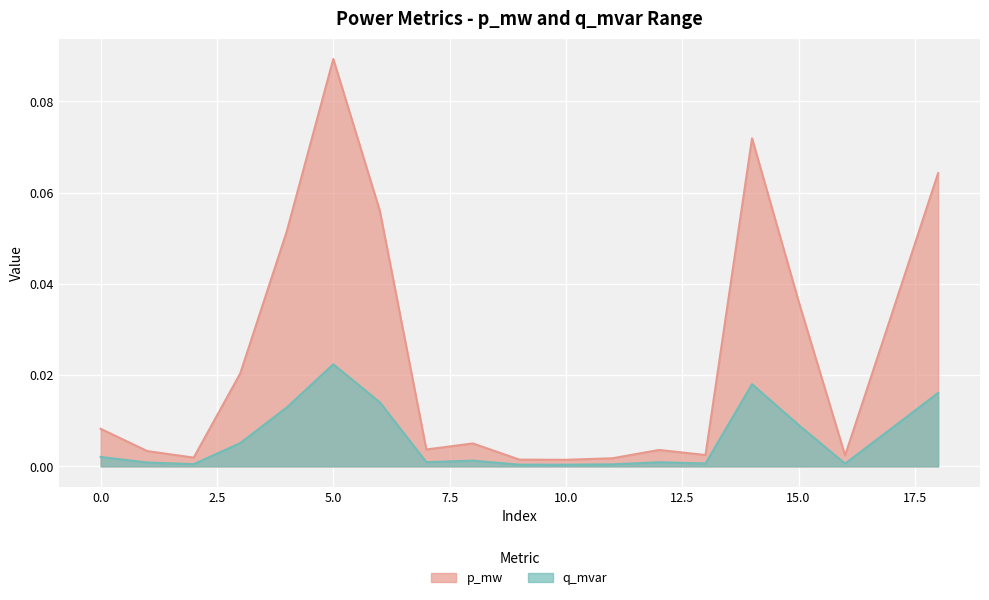

Rank the series at 0.0 from highest to lowest value.

p_mw, q_mvar